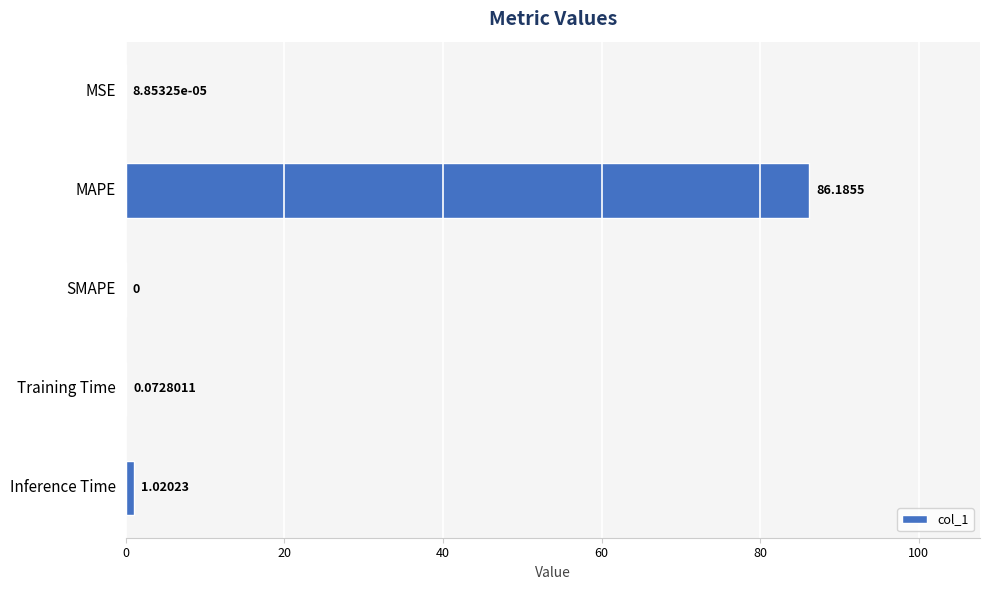

Which label corresponds to the largest value in the chart?

MAPE